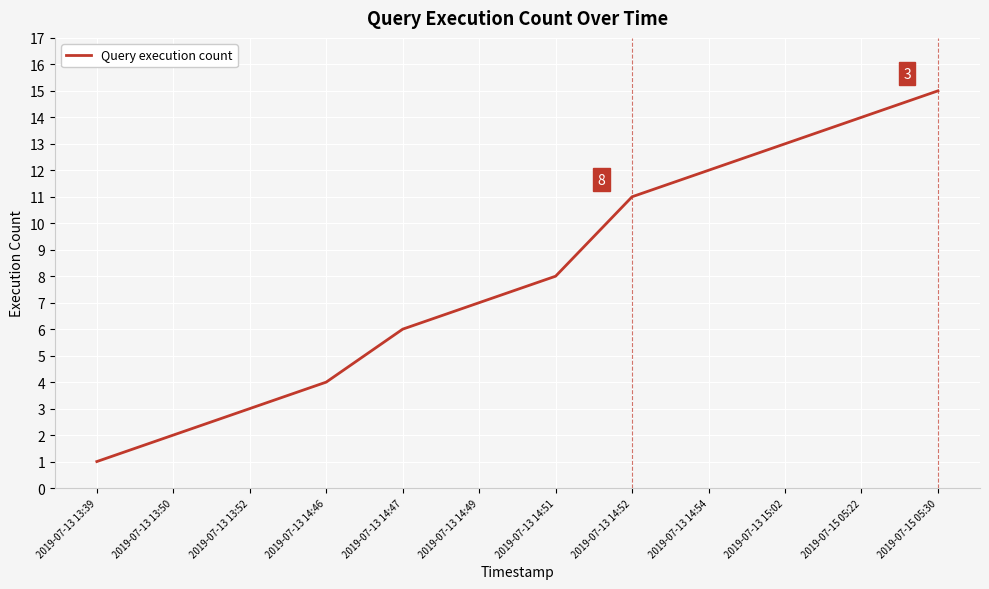

How many lines are shown in the chart?

1